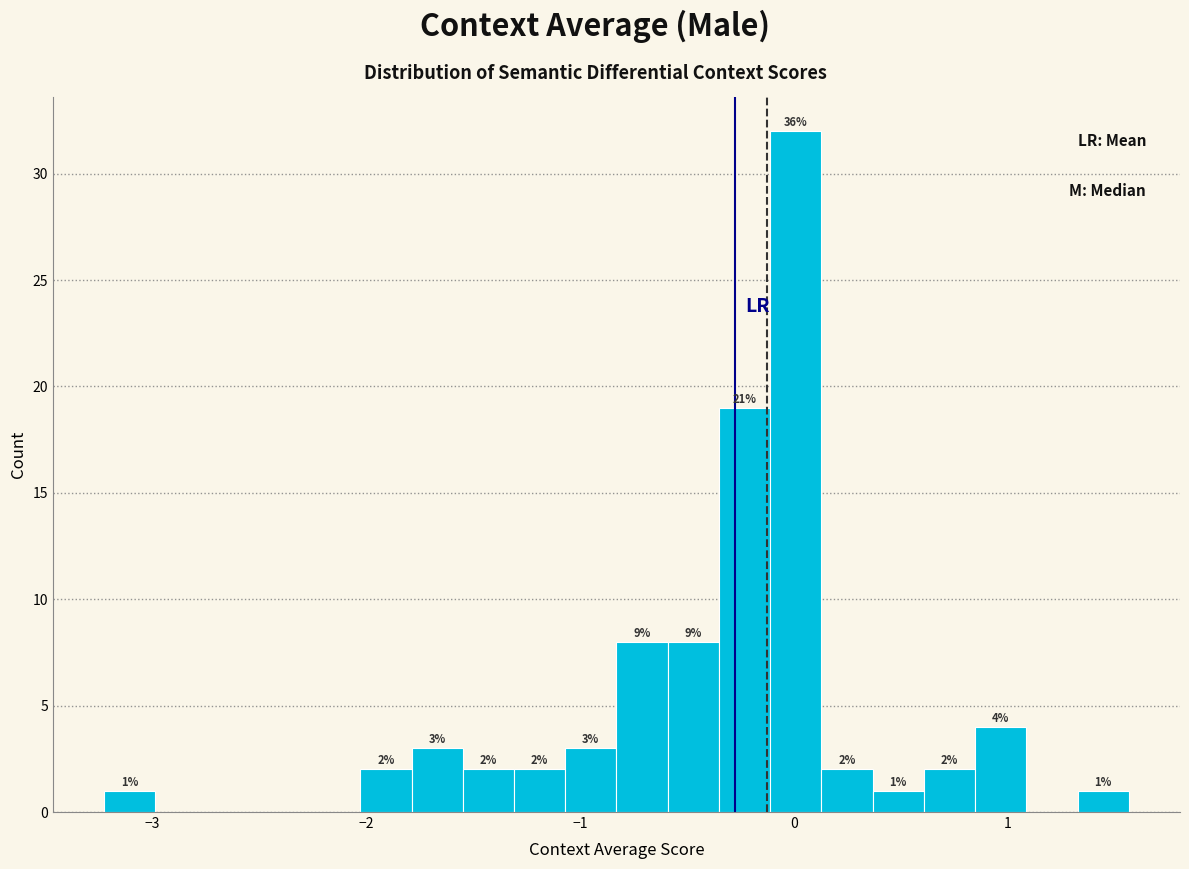

Read against the x-axis, roughly where is the centre of the tallest bar?

0.0